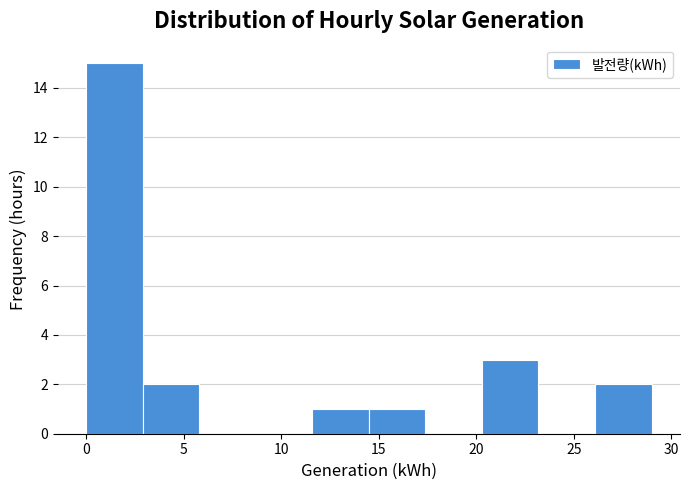

Reading left to right, list every bar in this chart as the range it spans on the x-axis followed by its height. Neither the bar edges nor the heights are printed on the chart, so give them approximately, as read against the axes.

0.0 to 3.0: 15
3.0 to 6.0: 2
6.0 to 8.5: 0
8.5 to 11.5: 0
11.5 to 14.5: 1
14.5 to 17.5: 1
17.5 to 20.5: 0
20.5 to 23.0: 3
23.0 to 26.0: 0
26.0 to 29.0: 2